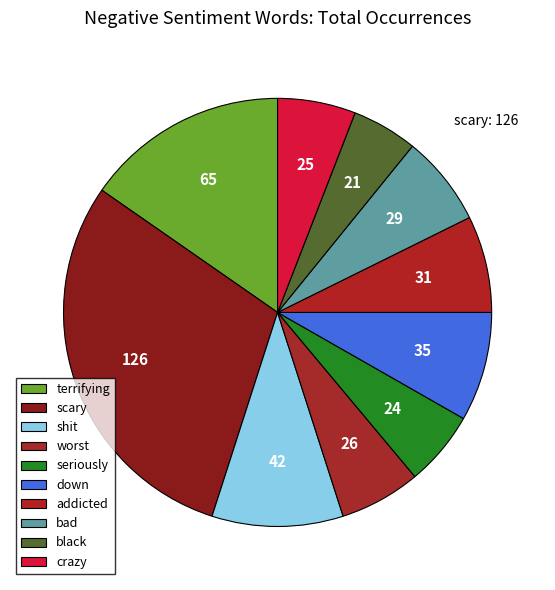

Which has a higher value, seriously or addicted?

addicted